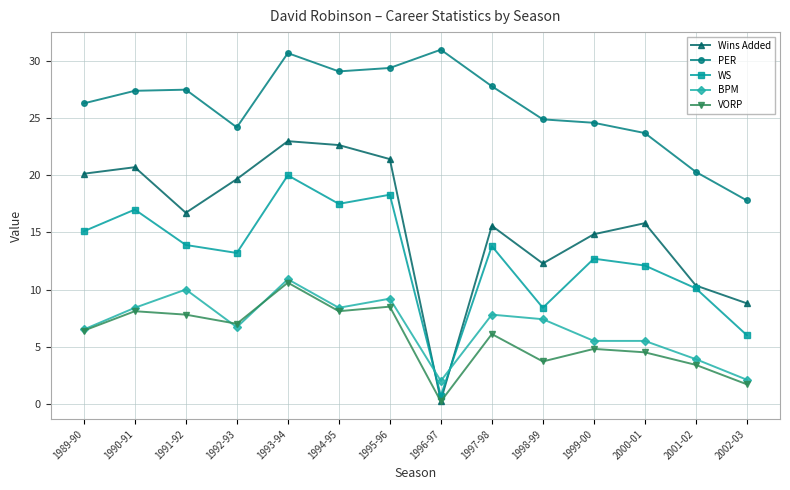

At 1999-00, list the series in order from smallest to largest.

VORP, BPM, WS, Wins Added, PER